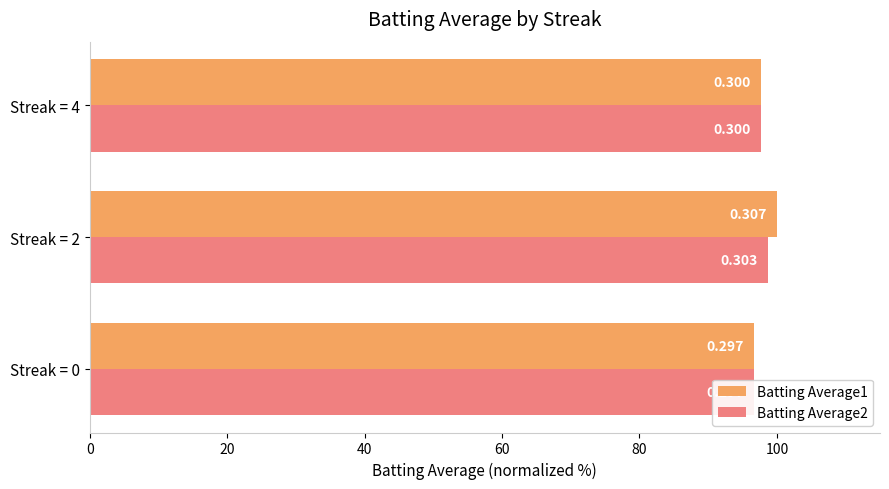

True or false: Batting Average2 has a value of 161.0 at Streak = 0.

False